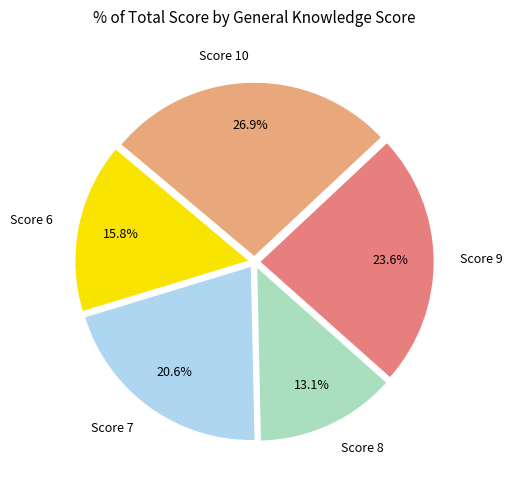

Do Score 7 and Score 10 together represent more than half of the pie?

No